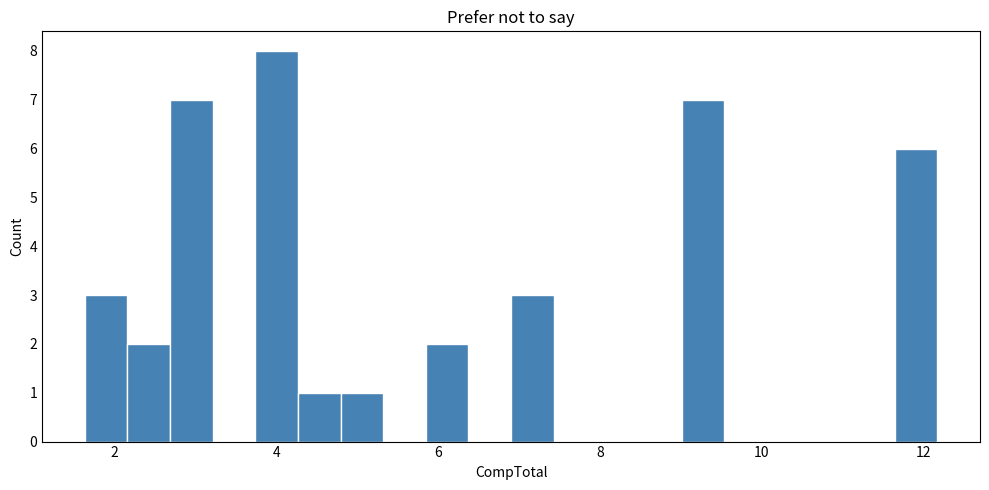

Read against the x-axis, roughly where is the centre of the tallest bar?

4.0